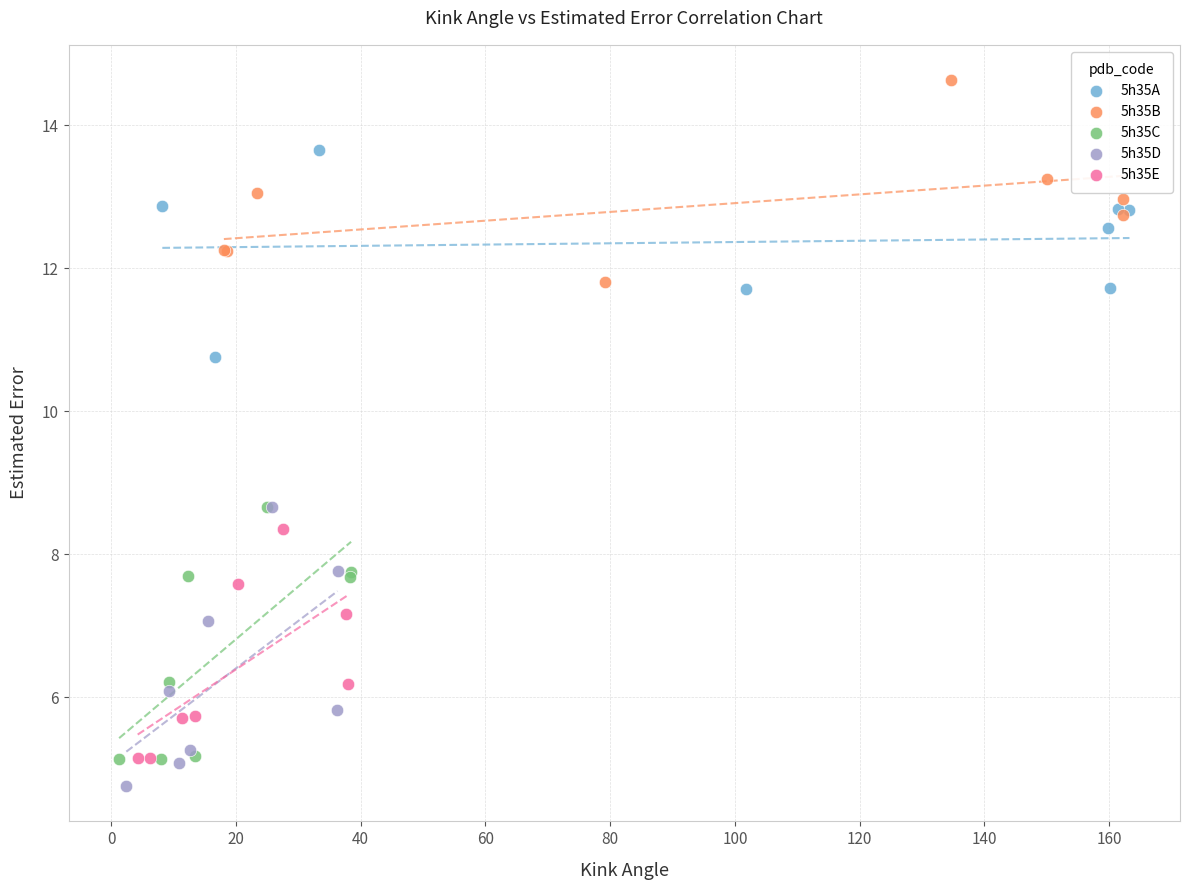

Which series contains the highest Y value?

5h35B